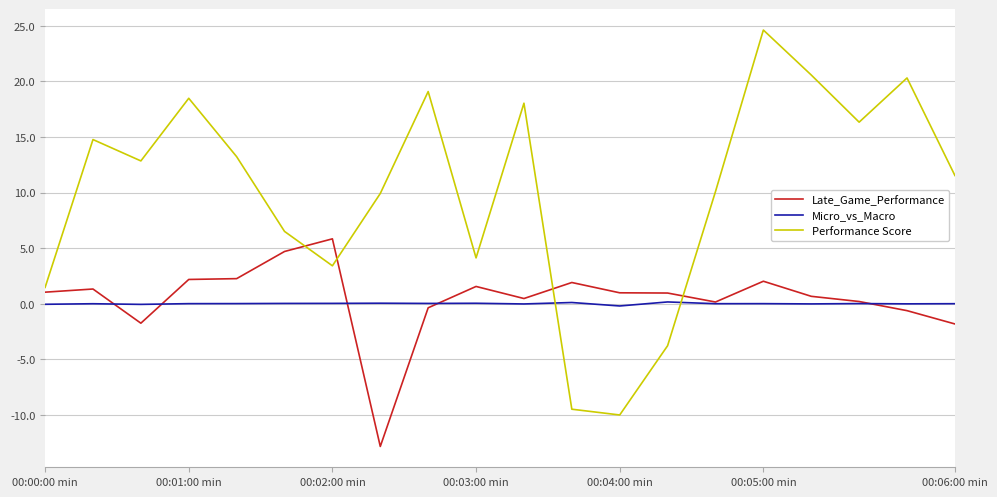

Rank the series by their maximum value, from lowest to highest.

Micro_vs_Macro, Late_Game_Performance, Performance Score